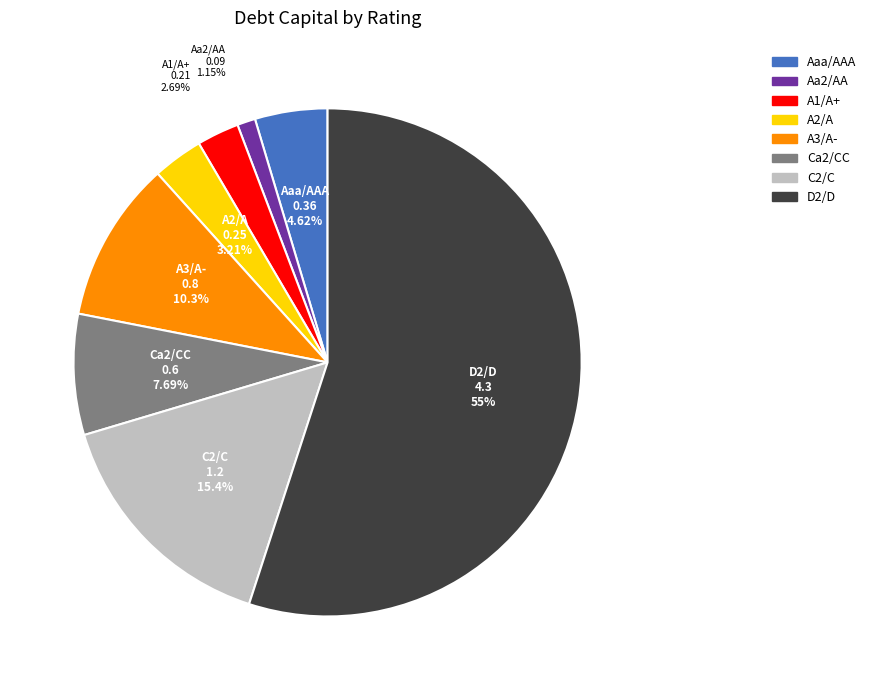

To the nearest percent, what portion does Ca2/CC represent?

8%